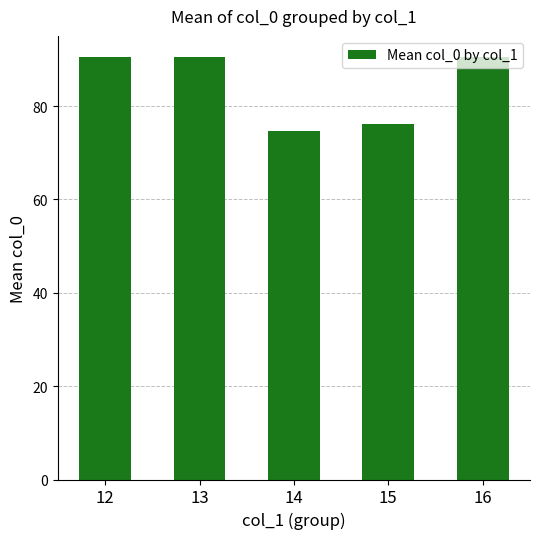

What is the greatest value displayed?

90.5